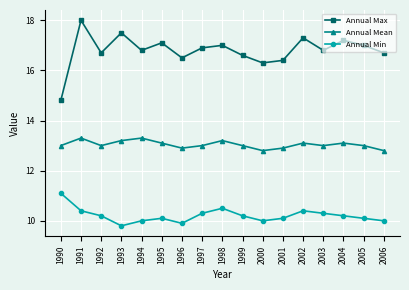

Reading left to right, what are all the values shown in this chart?

Annual Max: 1990=14.8	1991=18.0	1992=16.7	1993=17.5	1994=16.8	1995=17.1	1996=16.5	1997=16.9	1998=17.0	1999=16.6	2000=16.3	2001=16.4	2002=17.3	2003=16.8	2004=17.2	2005=17.0	2006=16.7
Annual Mean: 1990=13.0	1991=13.3	1992=13.0	1993=13.2	1994=13.3	1995=13.1	1996=12.9	1997=13.0	1998=13.2	1999=13.0	2000=12.8	2001=12.9	2002=13.1	2003=13.0	2004=13.1	2005=13.0	2006=12.8
Annual Min: 1990=11.1	1991=10.4	1992=10.2	1993=9.8	1994=10.0	1995=10.1	1996=9.9	1997=10.3	1998=10.5	1999=10.2	2000=10.0	2001=10.1	2002=10.4	2003=10.3	2004=10.2	2005=10.1	2006=10.0